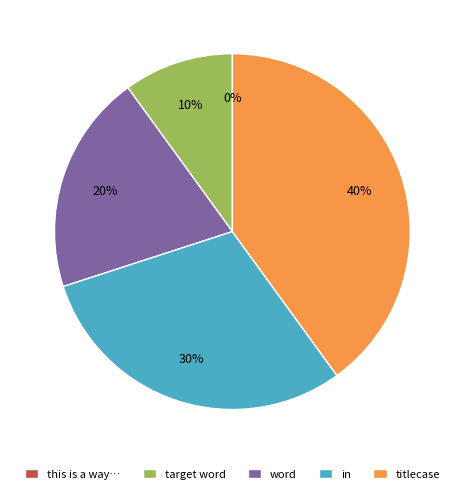

Rank the categories by value from lowest to highest.

this is a way that you  can type words, target word, word, in, titlecase